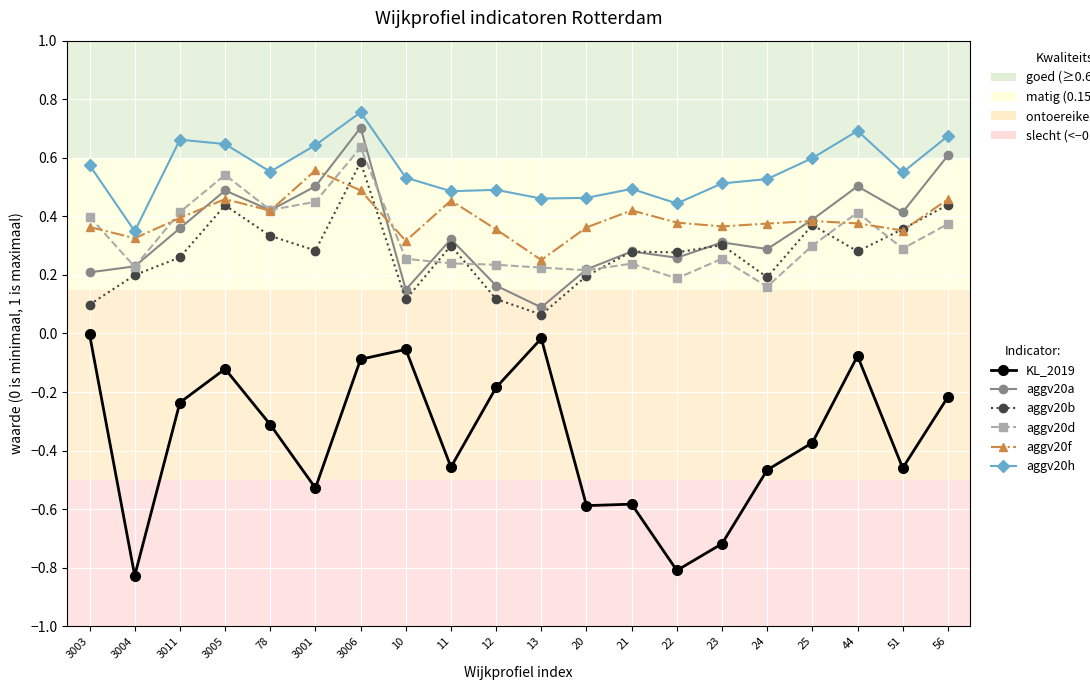

What position from the left is 3005?

4